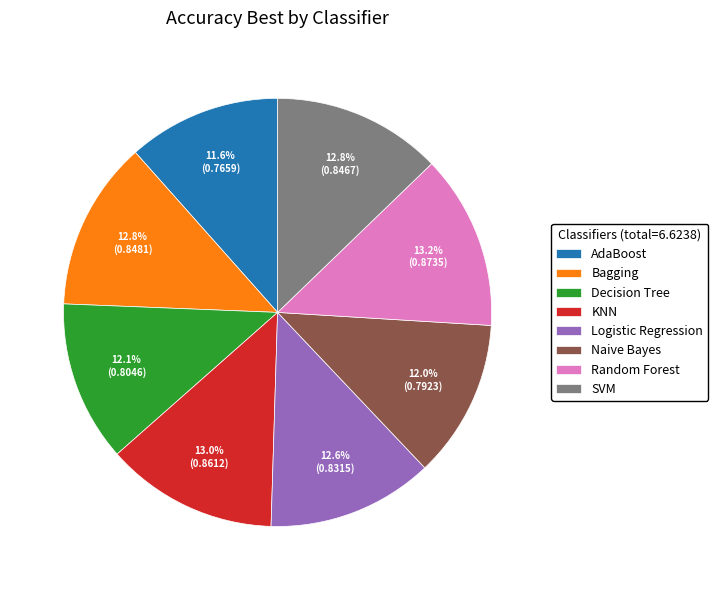

What percentage is the AdaBoost slice, to the nearest percent?

12%